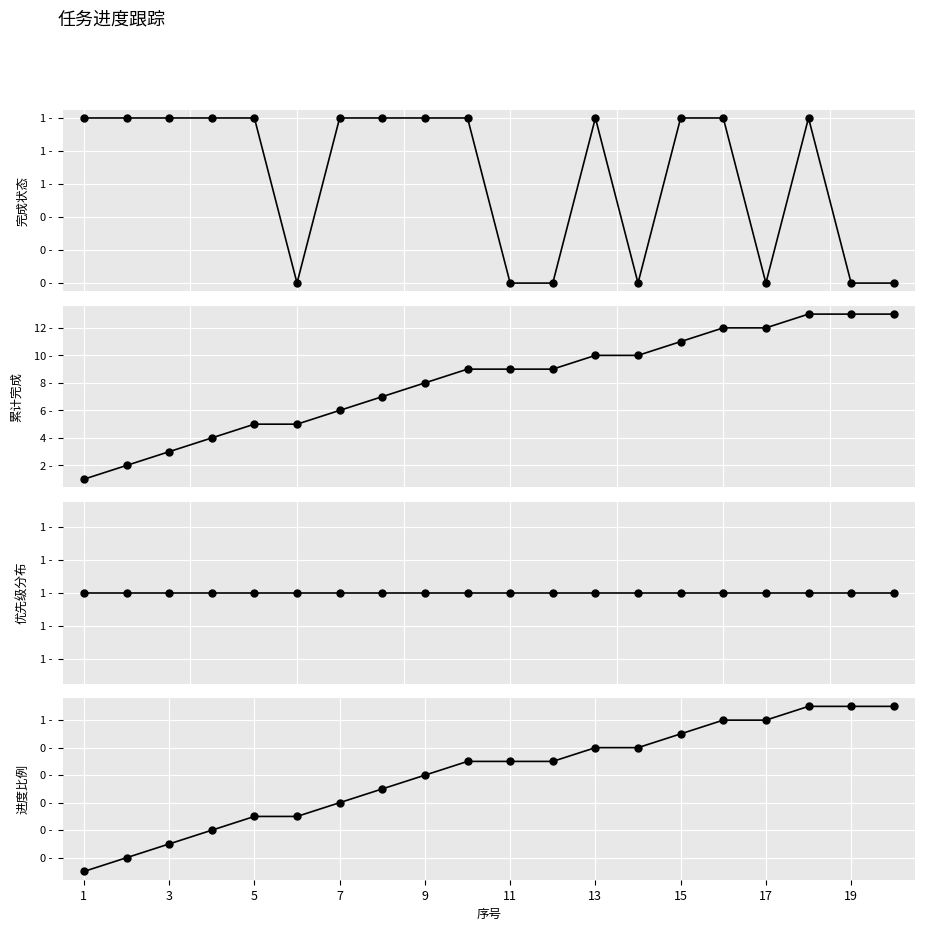

The value of 优先级分布 at 19 is 1.0. True or false?

True